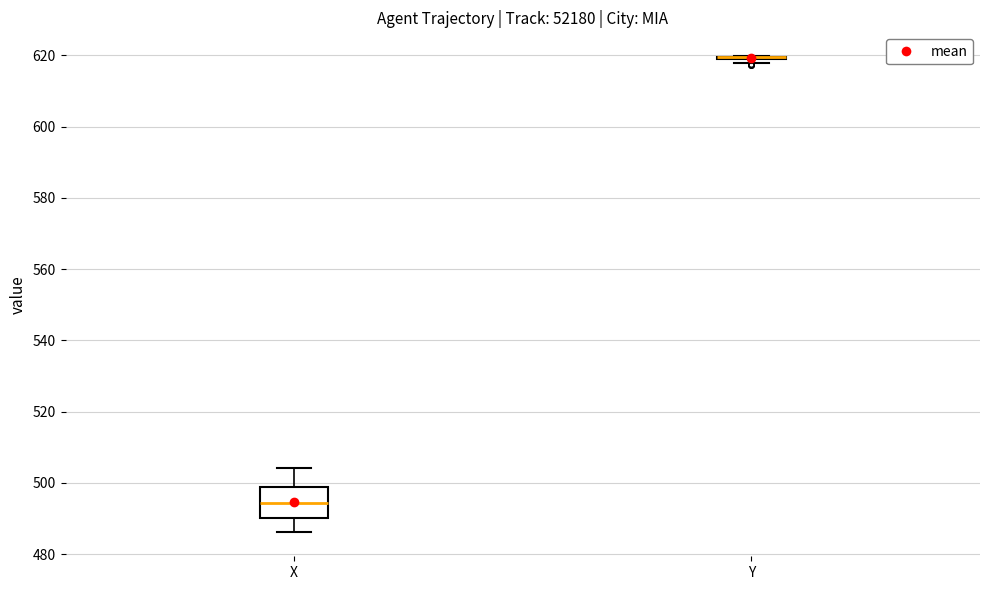

Reading left to right, transcribe this box plot: for each box, give where its median line is, the range the box spans, and where its two whiskers end, as read against the y-axis. The values are not printed on the chart, so give them approximately, as read against the axis.

X: median 494, box 490 to 498, whiskers 486 to 504
Y: box collapsed to a line at 620, whiskers 618 to 620